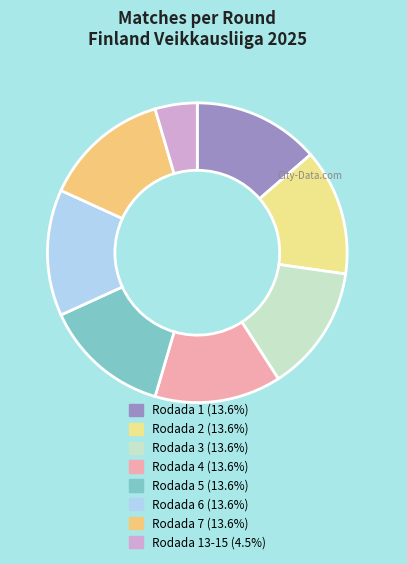

To the nearest percent, what is the average slice percentage?

12%